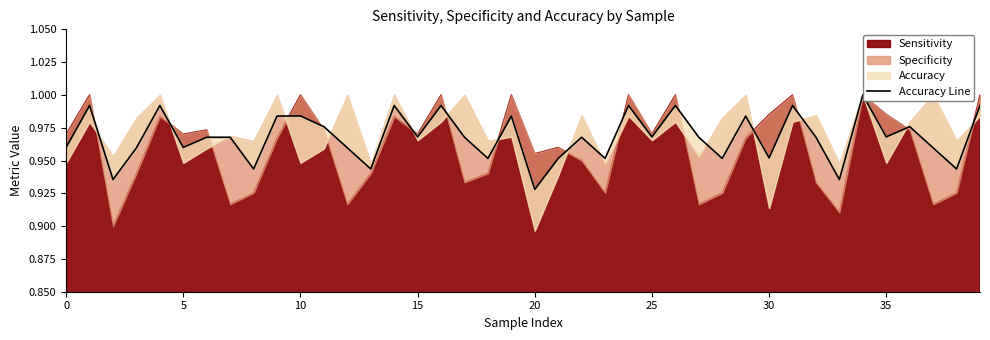

How many points are higher than both their immediate neighbors (excluding endpoints)?

13